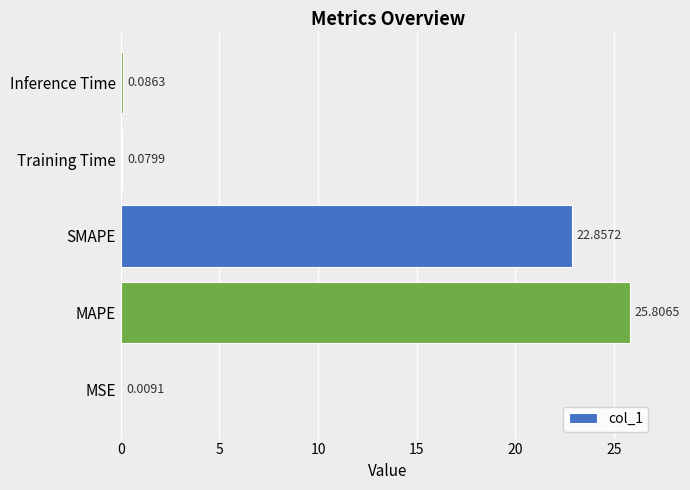

What is the sum of all values?

48.8